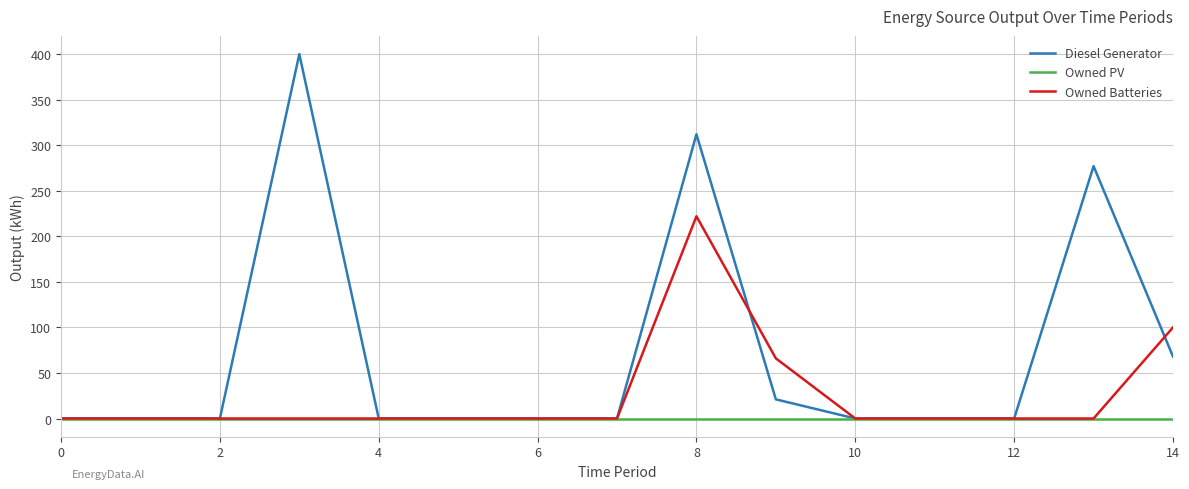

Which series has the largest range (max minus min)?

Diesel Generator